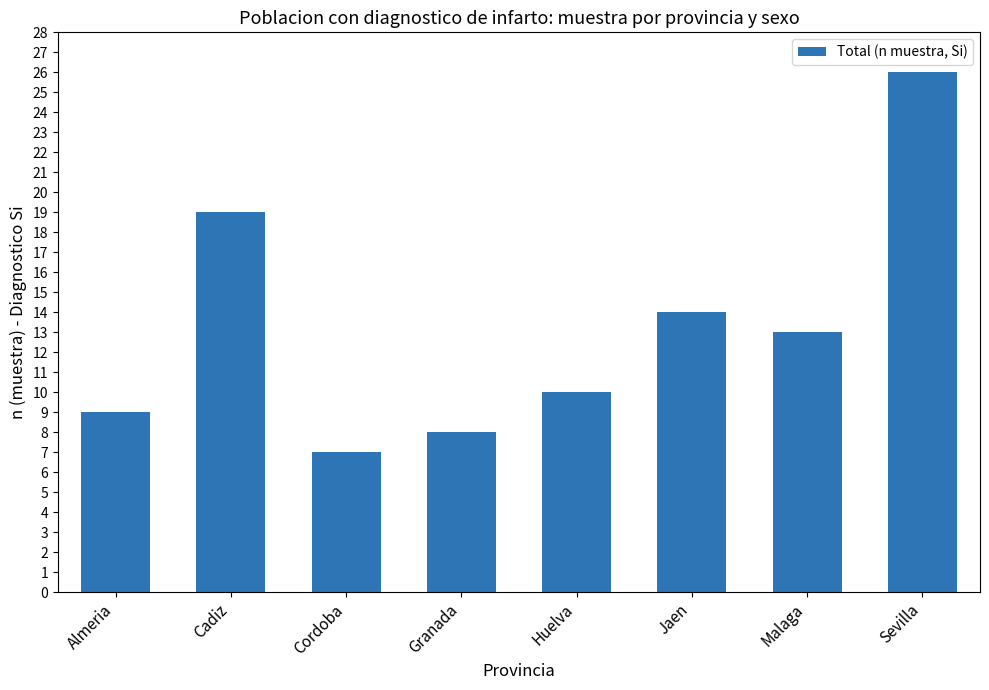

How many values are below 13?

4